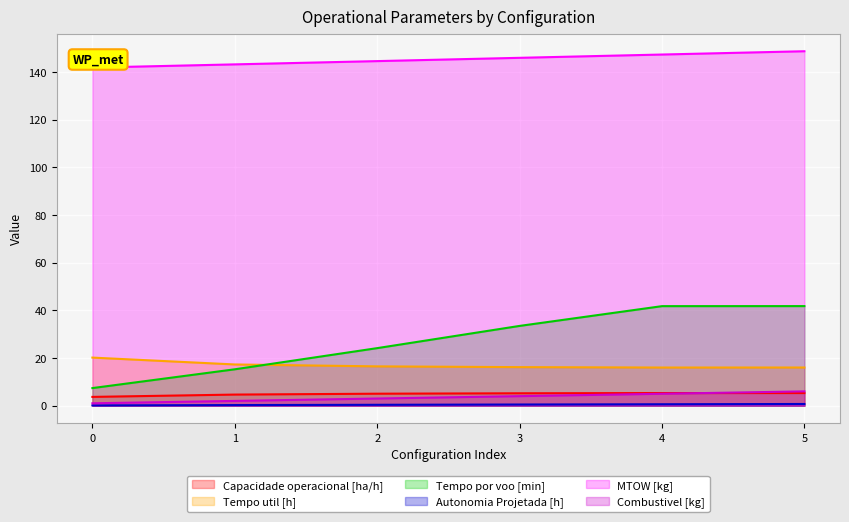

At which category does Tempo util [h] reach its first local valley?

4